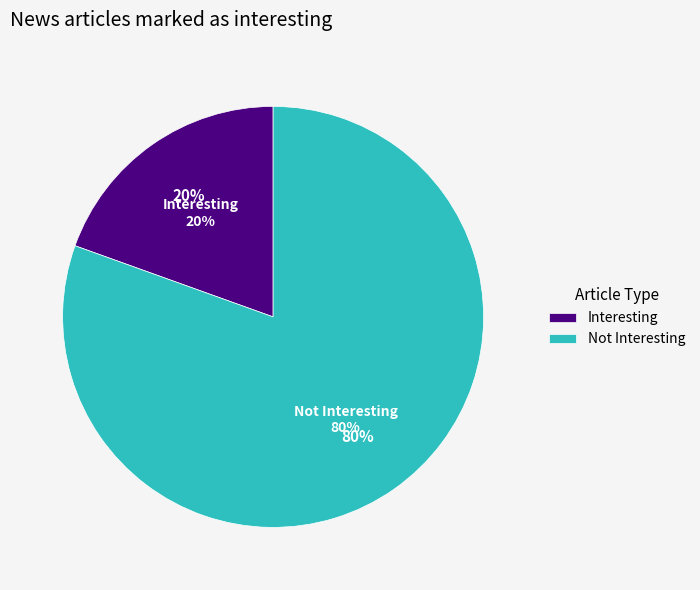

How many slices are in this pie chart?

2